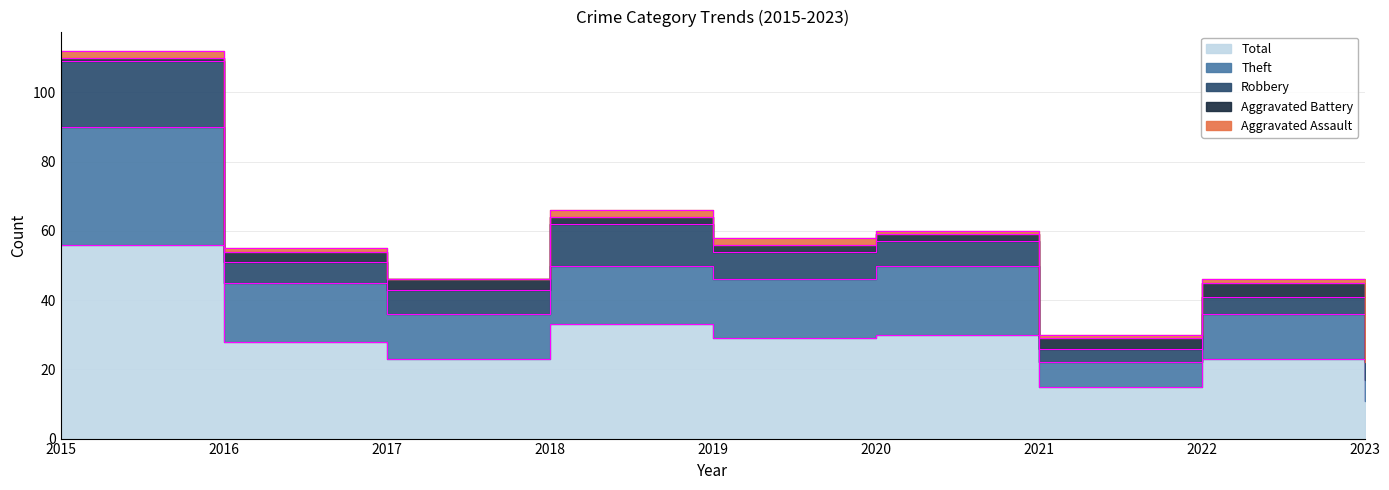

What is the highest value of the Theft series?

34